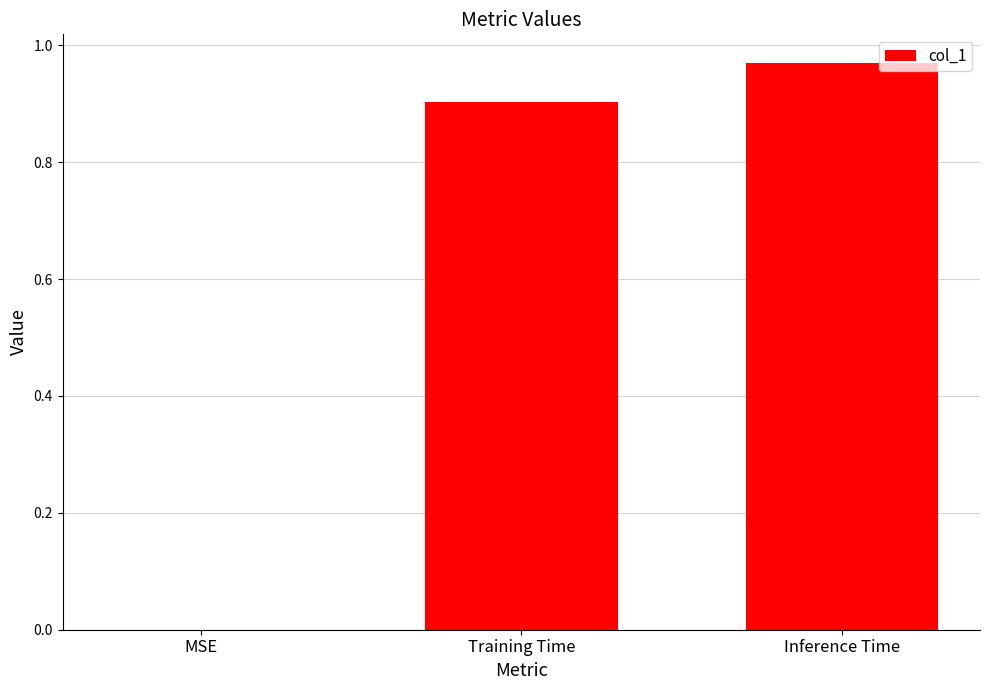

How many data points does each series have?

3